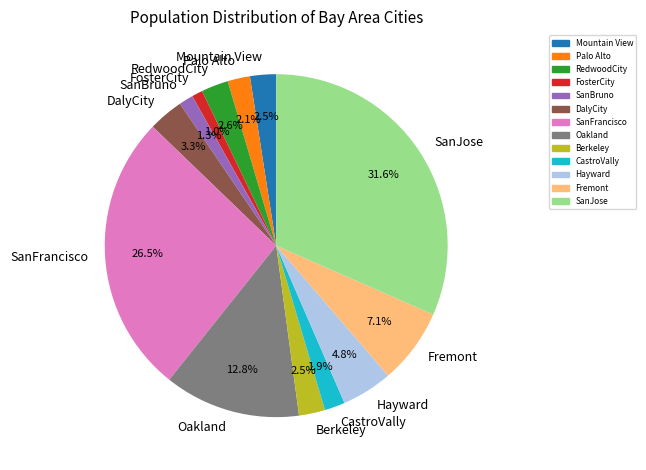

Combined, what portion of the pie is Palo Alto and RedwoodCity?

4.7%